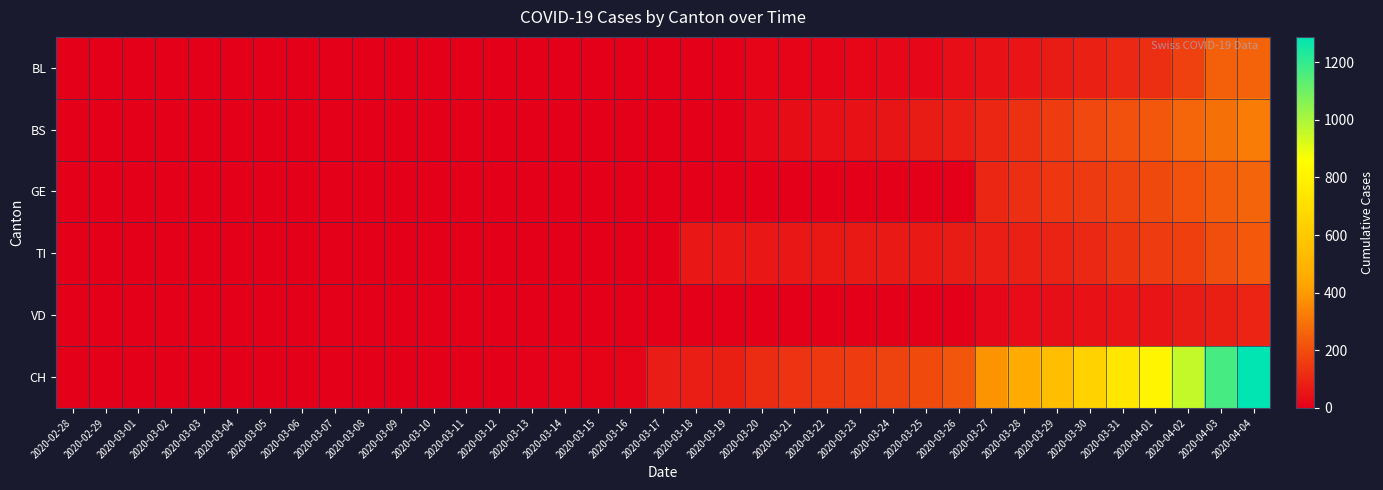

Reading left to right, what are all the values shown in this chart?

BL: 2020-02-28=0	2020-02-29=0	2020-03-01=0	2020-03-02=0	2020-03-03=0	2020-03-04=0	2020-03-05=0	2020-03-06=0	2020-03-07=0	2020-03-08=0	2020-03-09=0	2020-03-10=0	2020-03-11=0	2020-03-12=1	2020-03-13=2	2020-03-14=2	2020-03-15=2	2020-03-16=2	2020-03-17=2	2020-03-18=5	2020-03-19=5	2020-03-20=13	2020-03-21=16	2020-03-22=17	2020-03-23=20	2020-03-24=24	2020-03-25=25	2020-03-26=40	2020-03-27=46	2020-03-28=53	2020-03-29=73	2020-03-30=84	2020-03-31=108	2020-04-01=123	2020-04-02=167	2020-04-03=251	2020-04-04=258
BS: 2020-02-28=0	2020-02-29=0	2020-03-01=0	2020-03-02=0	2020-03-03=0	2020-03-04=0	2020-03-05=0	2020-03-06=0	2020-03-07=0	2020-03-08=0	2020-03-09=0	2020-03-10=0	2020-03-11=0	2020-03-12=0	2020-03-13=0	2020-03-14=4	2020-03-15=4	2020-03-16=4	2020-03-17=4	2020-03-18=0	2020-03-19=0	2020-03-20=25	2020-03-21=36	2020-03-22=44	2020-03-23=46	2020-03-24=57	2020-03-25=73	2020-03-26=78	2020-03-27=105	2020-03-28=128	2020-03-29=155	2020-03-30=191	2020-03-31=211	2020-04-01=228	2020-04-02=263	2020-04-03=292	2020-04-04=323
GE: 2020-02-28=0	2020-02-29=0	2020-03-01=0	2020-03-02=0	2020-03-03=0	2020-03-04=0	2020-03-05=0	2020-03-06=0	2020-03-07=0	2020-03-08=0	2020-03-09=0	2020-03-10=0	2020-03-11=0	2020-03-12=0	2020-03-13=0	2020-03-14=0	2020-03-15=0	2020-03-16=0	2020-03-17=0	2020-03-18=0	2020-03-19=0	2020-03-20=0	2020-03-21=0	2020-03-22=0	2020-03-23=0	2020-03-24=0	2020-03-25=0	2020-03-26=0	2020-03-27=103	2020-03-28=122	2020-03-29=144	2020-03-30=153	2020-03-31=175	2020-04-01=193	2020-04-02=216	2020-04-03=241	2020-04-04=260
TI: 2020-02-28=0	2020-02-29=0	2020-03-01=0	2020-03-02=0	2020-03-03=0	2020-03-04=0	2020-03-05=0	2020-03-06=0	2020-03-07=0	2020-03-08=0	2020-03-09=0	2020-03-10=0	2020-03-11=0	2020-03-12=0	2020-03-13=0	2020-03-14=0	2020-03-15=0	2020-03-16=0	2020-03-17=0	2020-03-18=61	2020-03-19=61	2020-03-20=62	2020-03-21=62	2020-03-22=65	2020-03-23=67	2020-03-24=68	2020-03-25=70	2020-03-26=71	2020-03-27=80	2020-03-28=85	2020-03-29=91	2020-03-30=107	2020-03-31=136	2020-04-01=155	2020-04-02=165	2020-04-03=202	2020-04-04=229
VD: 2020-02-28=0	2020-02-29=0	2020-03-01=0	2020-03-02=0	2020-03-03=0	2020-03-04=0	2020-03-05=0	2020-03-06=0	2020-03-07=0	2020-03-08=0	2020-03-09=0	2020-03-10=0	2020-03-11=0	2020-03-12=0	2020-03-13=0	2020-03-14=0	2020-03-15=0	2020-03-16=0	2020-03-17=0	2020-03-18=0	2020-03-19=0	2020-03-20=0	2020-03-21=0	2020-03-22=0	2020-03-23=0	2020-03-24=0	2020-03-25=0	2020-03-26=0	2020-03-27=25	2020-03-28=35	2020-03-29=41	2020-03-30=50	2020-03-31=53	2020-04-01=54	2020-04-02=71	2020-04-03=81	2020-04-04=96
CH: 2020-02-28=0	2020-02-29=0	2020-03-01=0	2020-03-02=0	2020-03-03=0	2020-03-04=0	2020-03-05=0	2020-03-06=0	2020-03-07=0	2020-03-08=0	2020-03-09=0	2020-03-10=0	2020-03-11=0	2020-03-12=5	2020-03-13=6	2020-03-14=11	2020-03-15=12	2020-03-16=14	2020-03-17=76	2020-03-18=79	2020-03-19=82	2020-03-20=116	2020-03-21=134	2020-03-22=147	2020-03-23=157	2020-03-24=175	2020-03-25=196	2020-03-26=223	2020-03-27=386	2020-03-28=456	2020-03-29=548	2020-03-30=642	2020-03-31=744	2020-04-01=814	2020-04-02=957	2020-04-03=1169	2020-04-04=1288